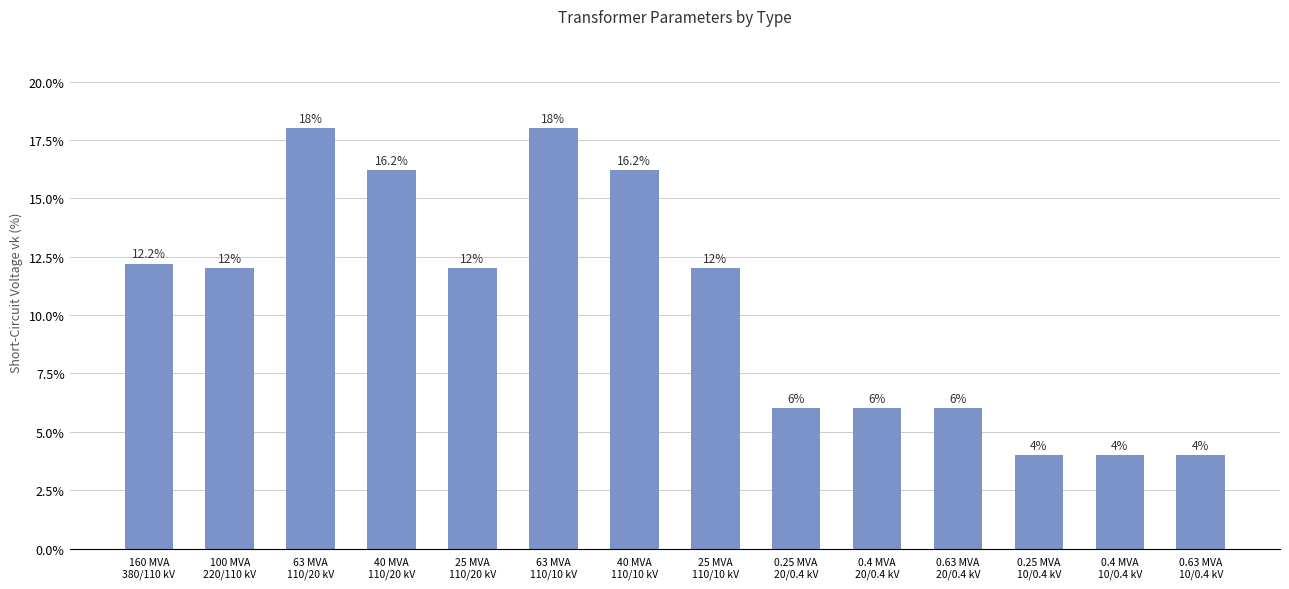

What is the value of the 12th bar from the left?

4.0